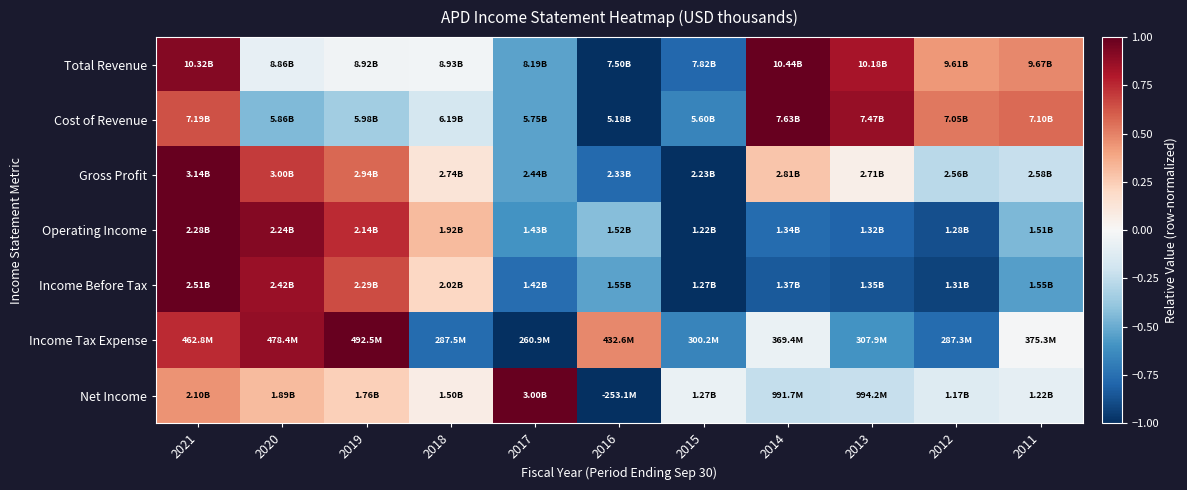

What is the smallest value displayed?

-1.0